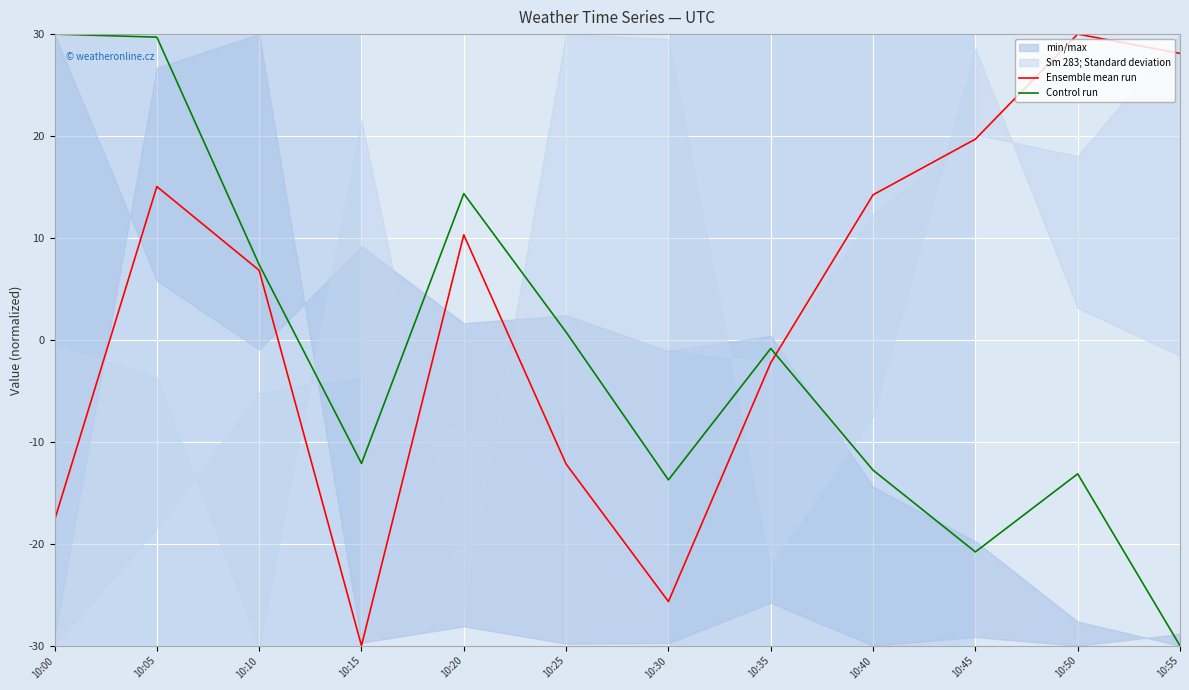

What is the value of the Ensemble mean run point at the 5th from the left?

10.3